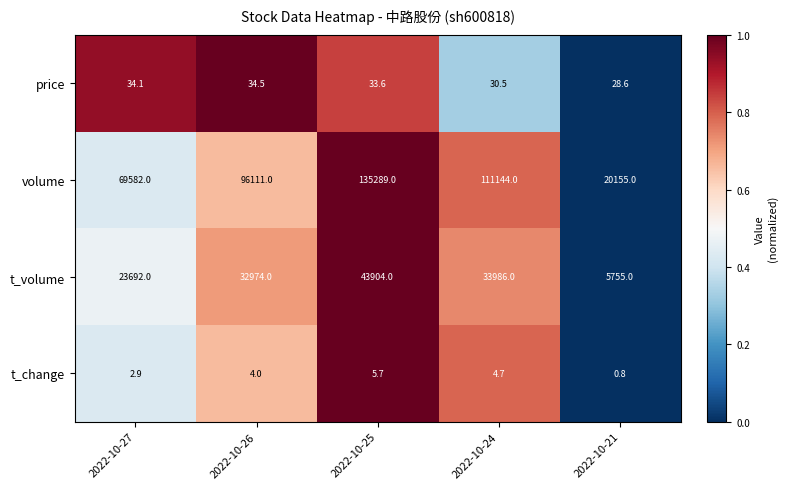

The value of t_change at 2022-10-24 is 6.6. True or false?

False